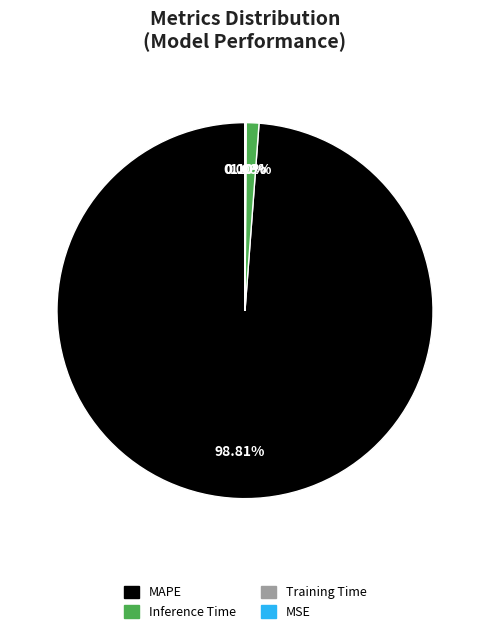

Combined, do MAPE and Inference Time account for over 50%?

Yes